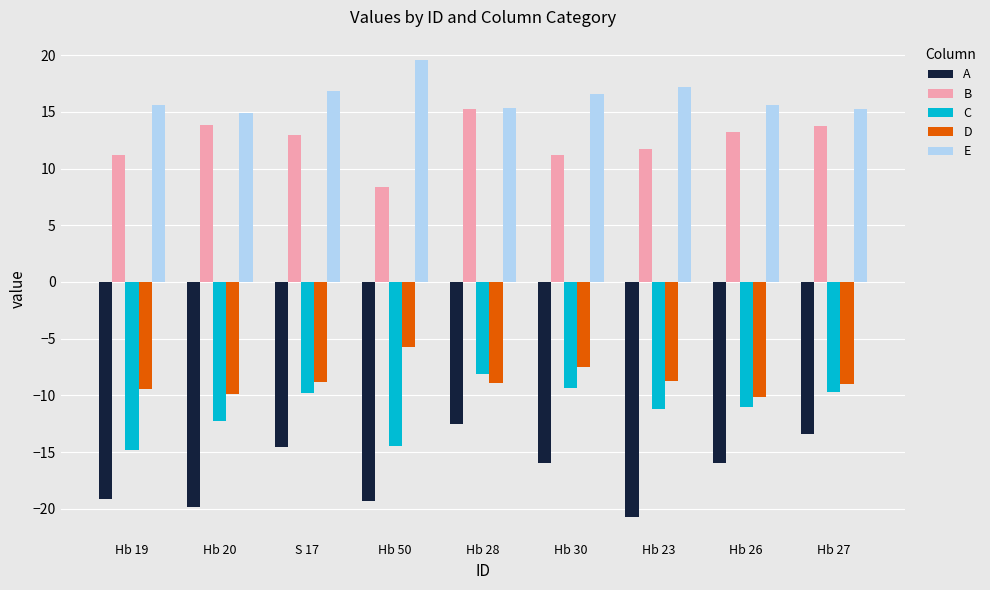

What is the spread (max minus min) of values at Hb 20?

34.8